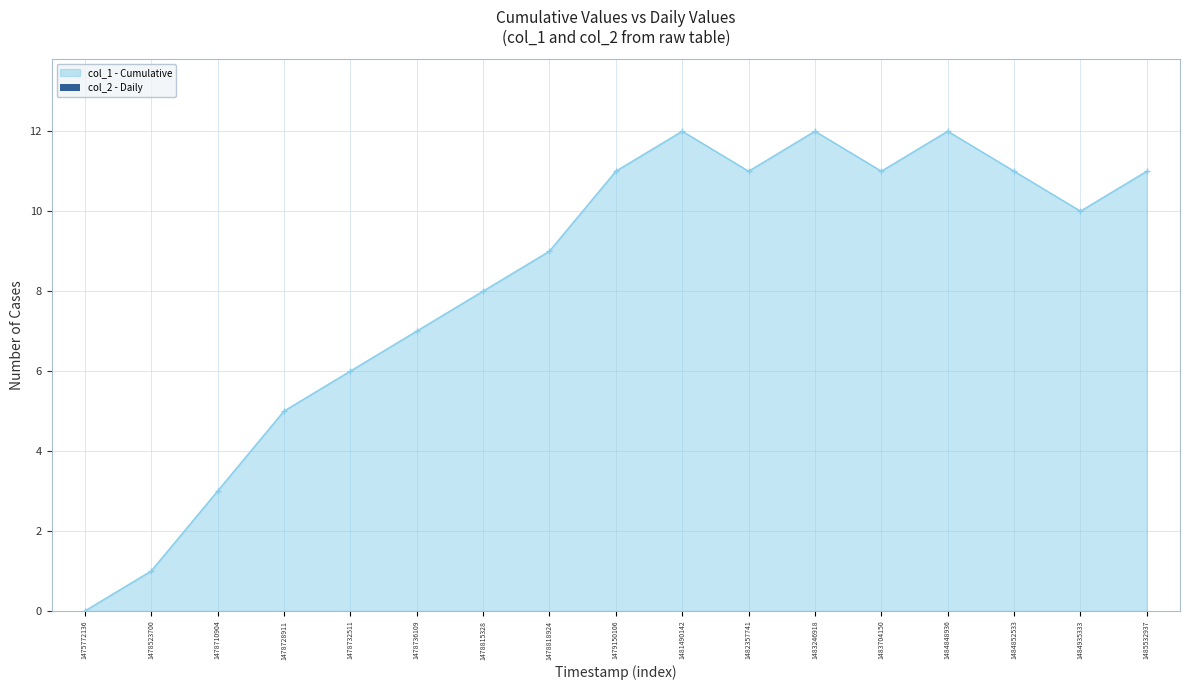

Reading right to left, transcribe all the data shown in this chart.

1485532937=11	1484935333=10	1484852533=11	1484848936=12	1483704150=11	1483246918=12	1482357741=11	1481490142=12	1479150106=11	1478818924=9	1478815328=8	1478736109=7	1478732511=6	1478728911=5	1478710904=3	1478523700=1	1475772136=0